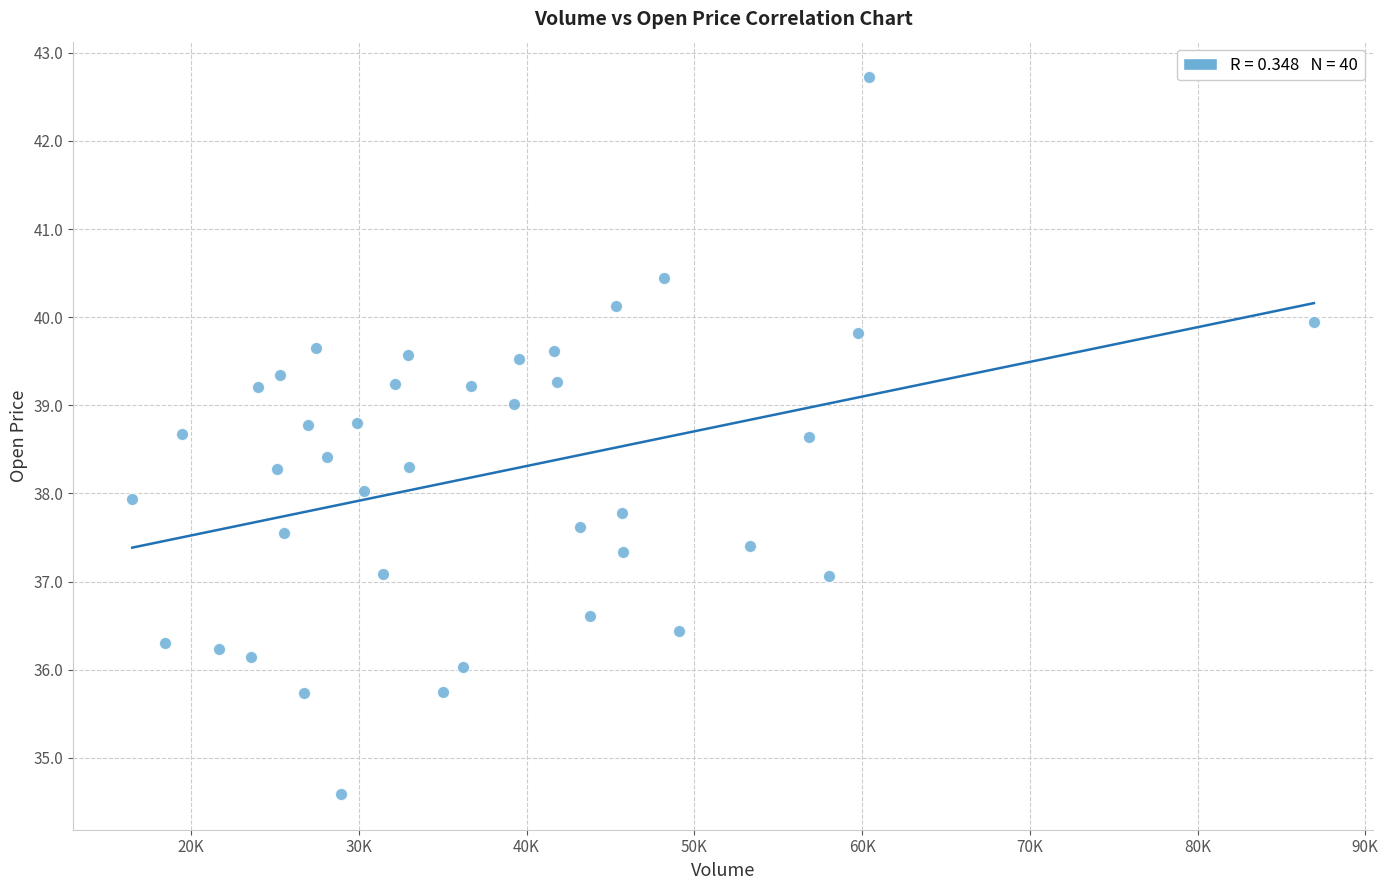

What is the range of Y values (max minus min)?

8.1